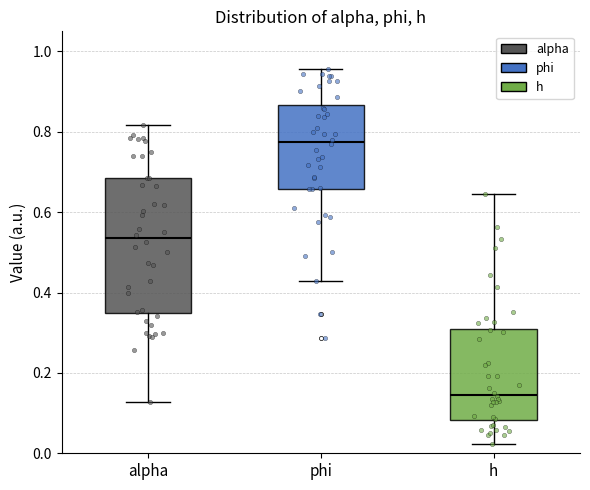

Which box's median line is the lowest?

h